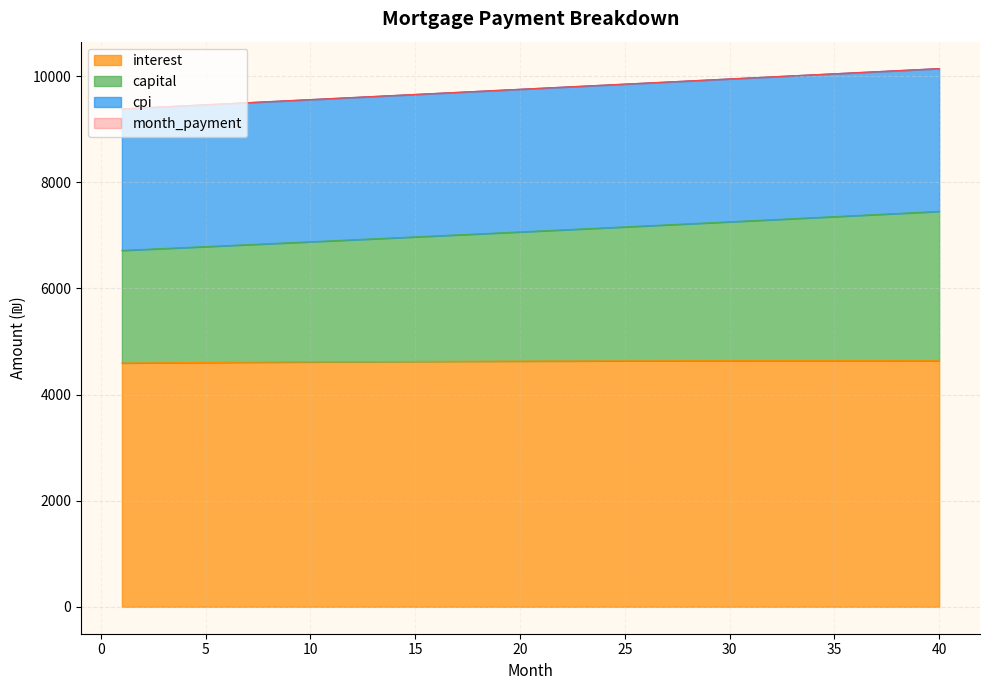

Where does the interest series first go above 4632?

21